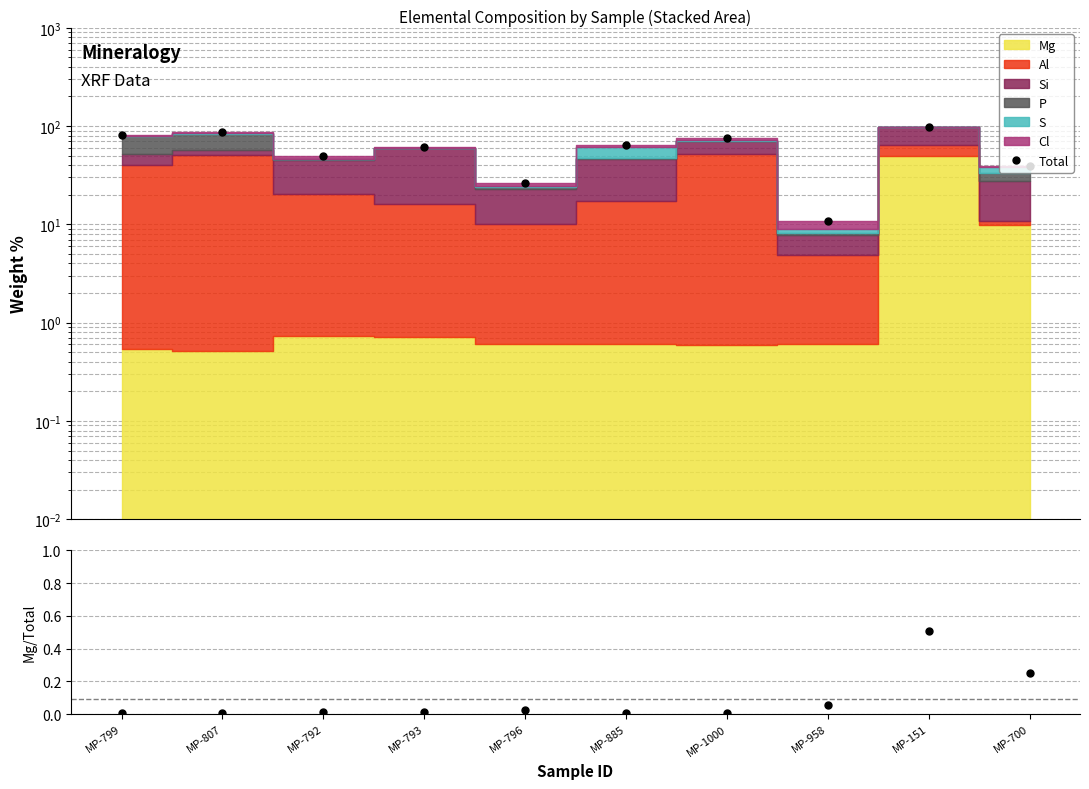

What is the difference between the maximum and minimum values in the Total series?

86.8